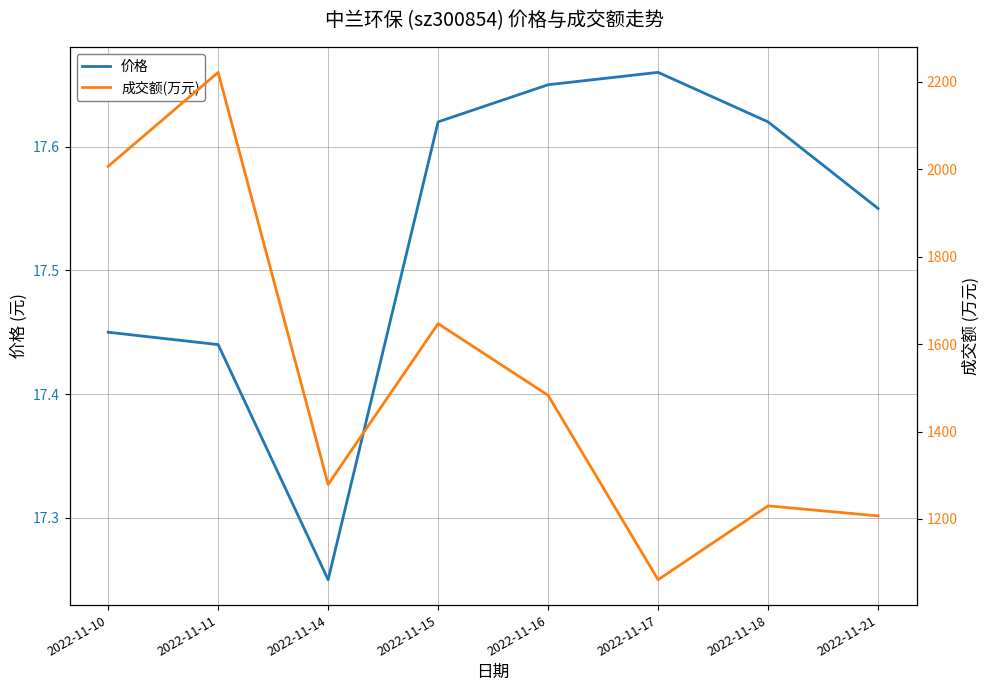

At how many categories does at least one series exceed 1913?

2